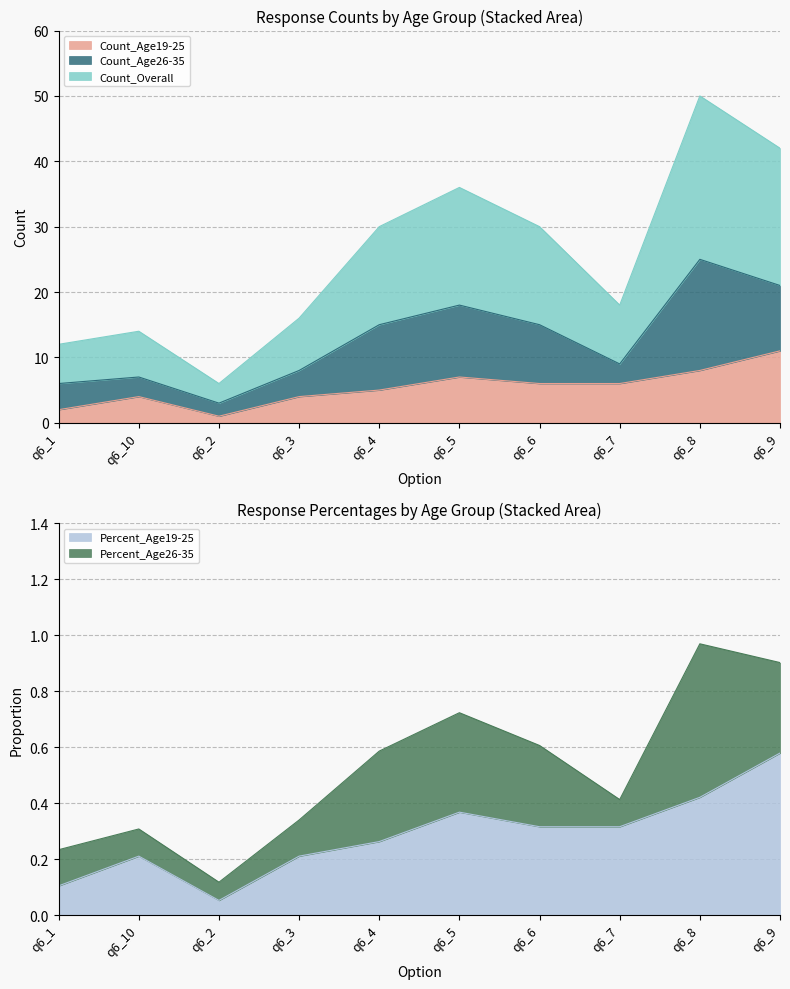

What is the smallest value displayed?

0.1